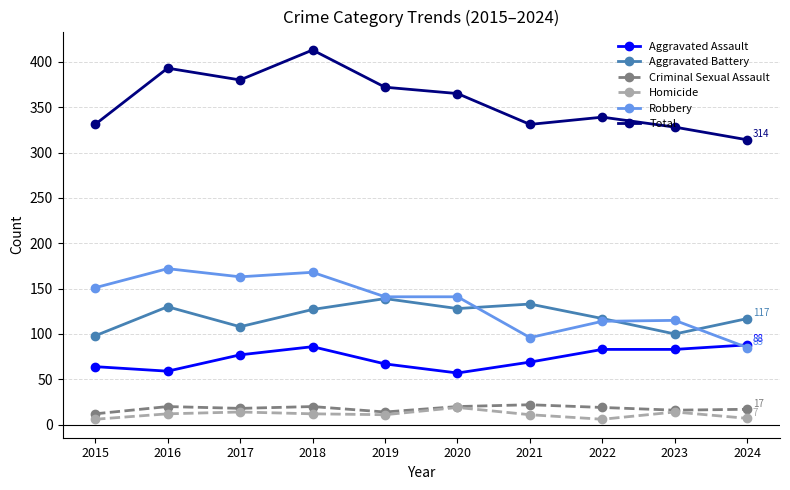

Which series has the largest total across all categories?

Total